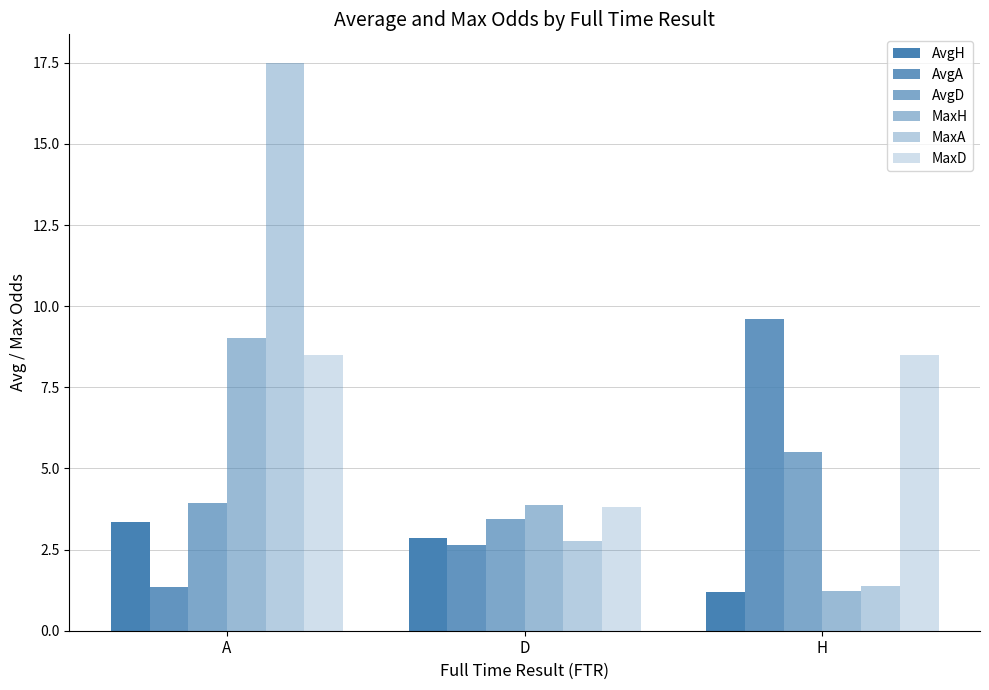

Which label corresponds to the smallest value in the chart?

H